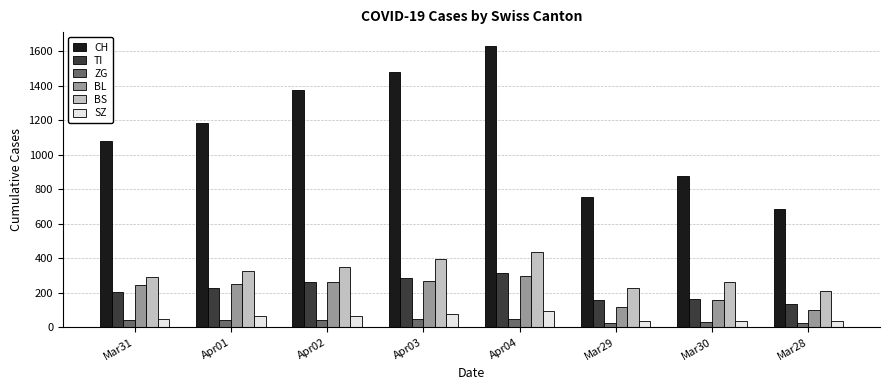

What is the maximum value for ZG?

46